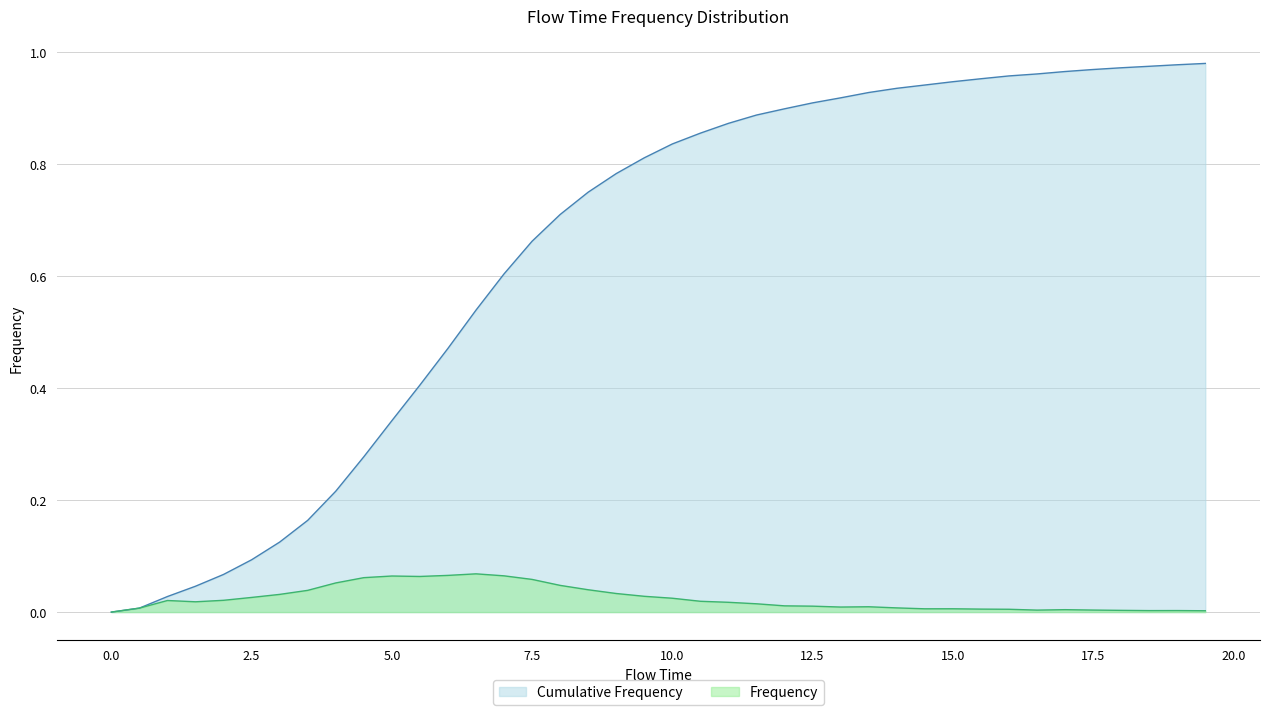

Does the chart display data point markers on the line(s)?

No